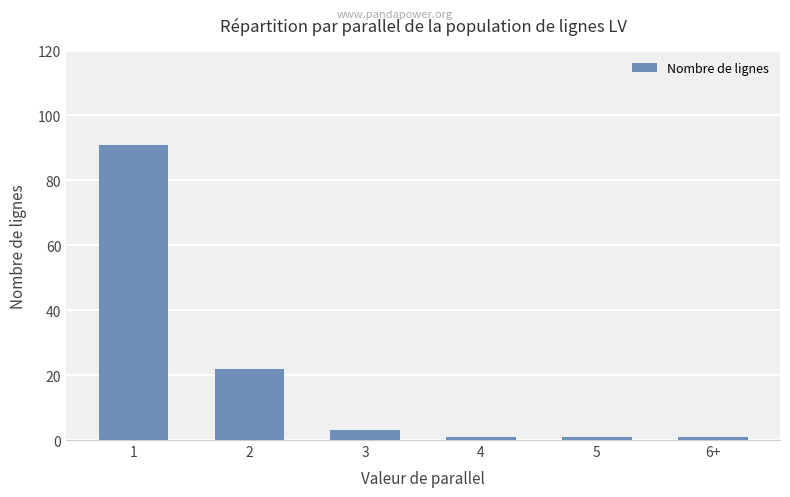

Reading left to right, what are all the values shown in this chart?

91	22	3	1	1	1